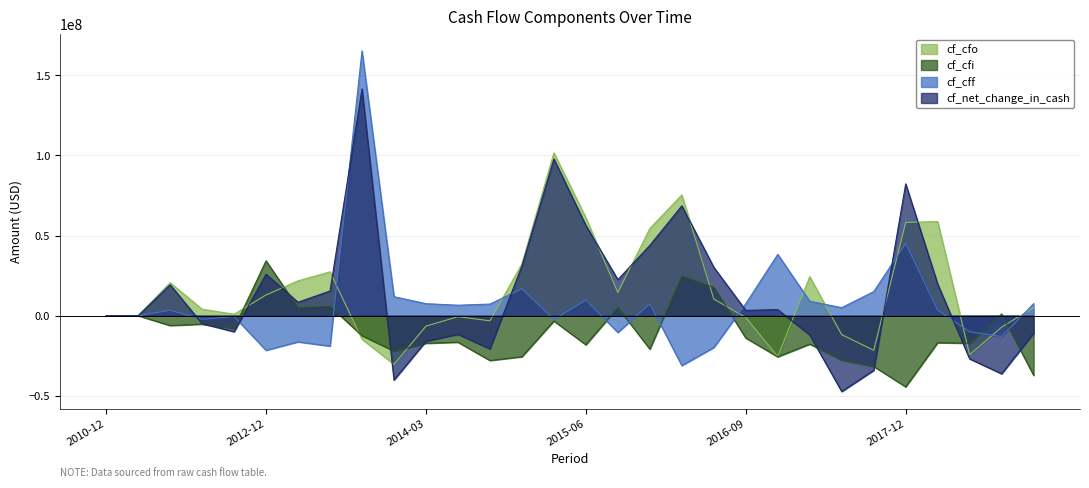

The value of cf_net_change_in_cash at 2016-03 is 68567579.7. True or false?

True